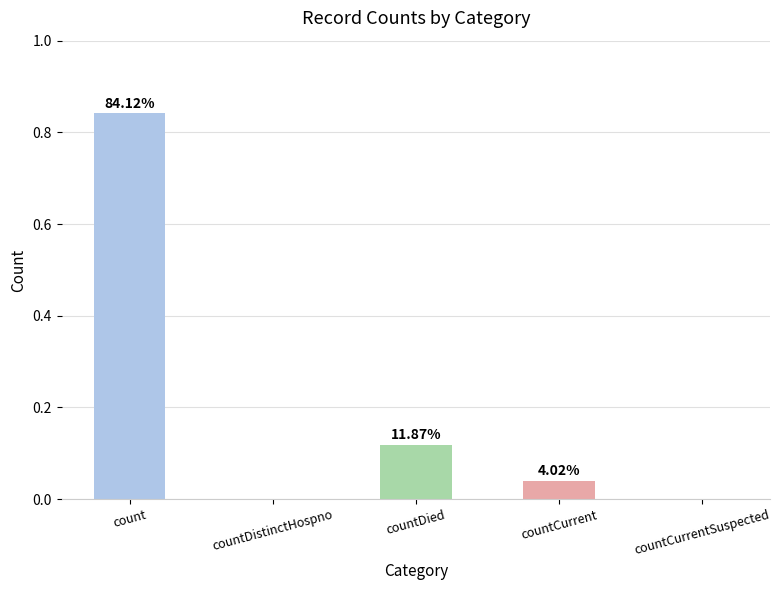

Are the bars horizontal?

No